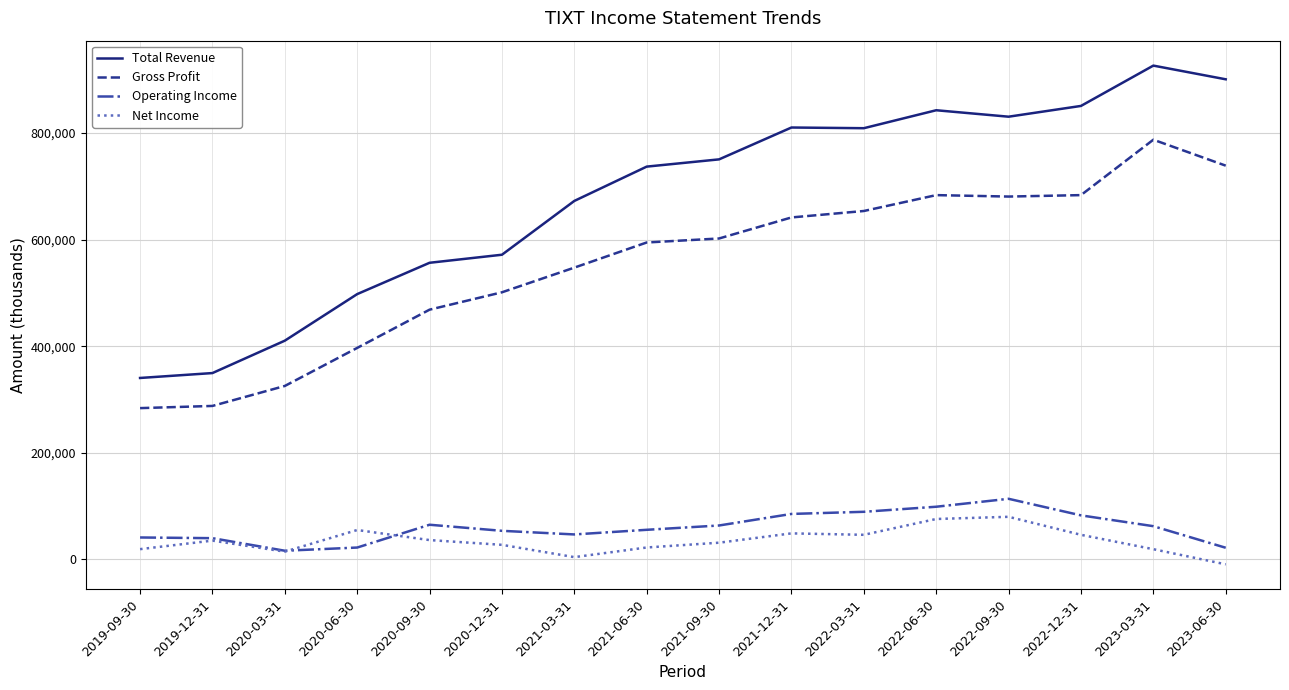

What are all the series names shown in the legend?

Total Revenue, Gross Profit, Operating Income, Net Income